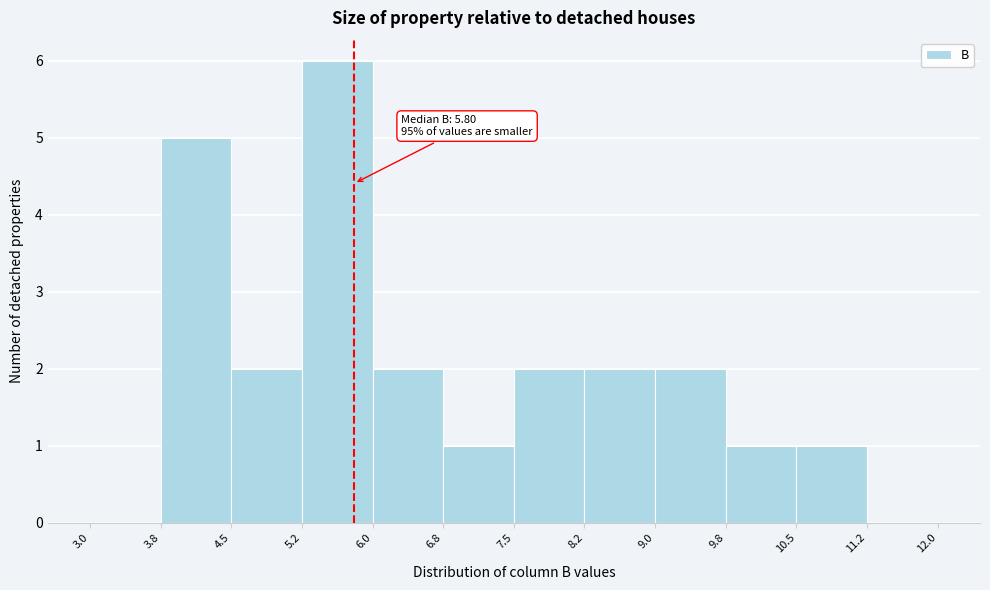

Which range on the x-axis has the tallest bar?

5.2 to 6.0